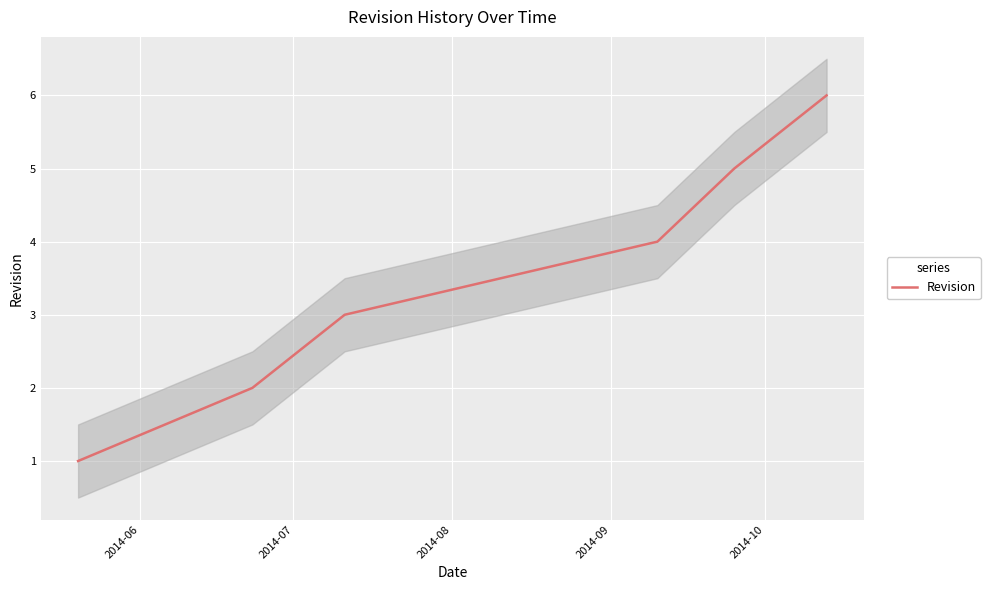

How many values are between 2 and 5?

4